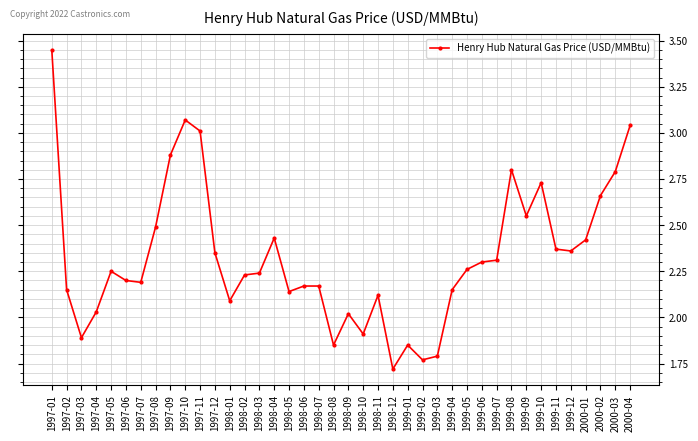

Which label corresponds to the largest value in the chart?

1997-01